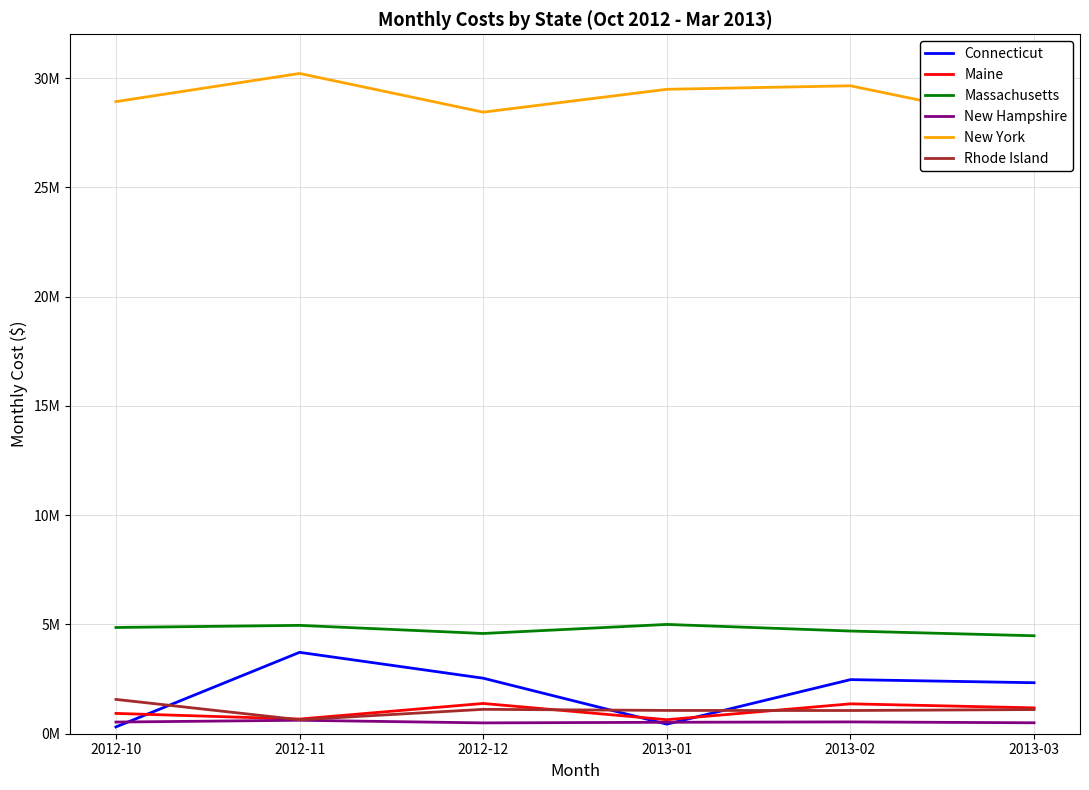

Is this an area chart (filled region under the line)?

No